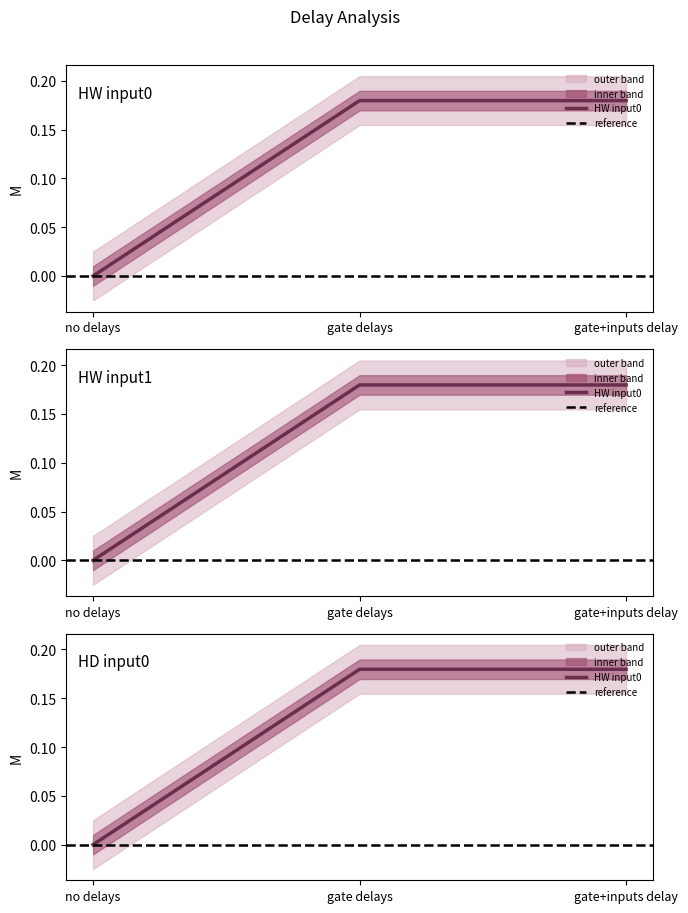

Is it true that HW input1 equals 0.1 at gate delays?

False